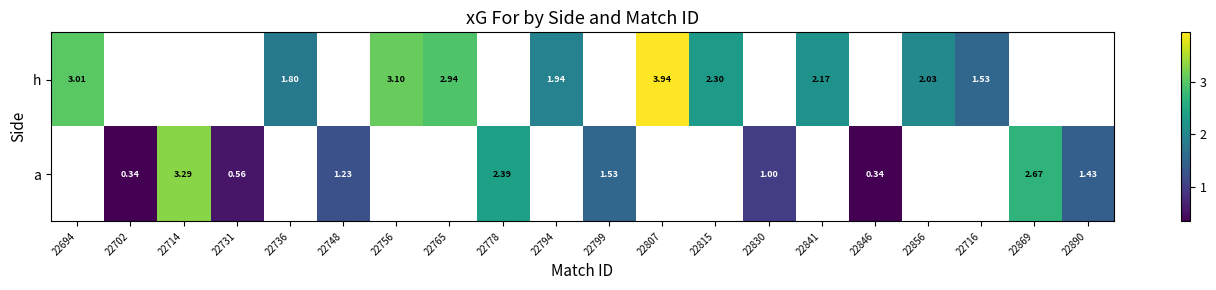

The value of h at 22736 is 1.8. True or false?

True